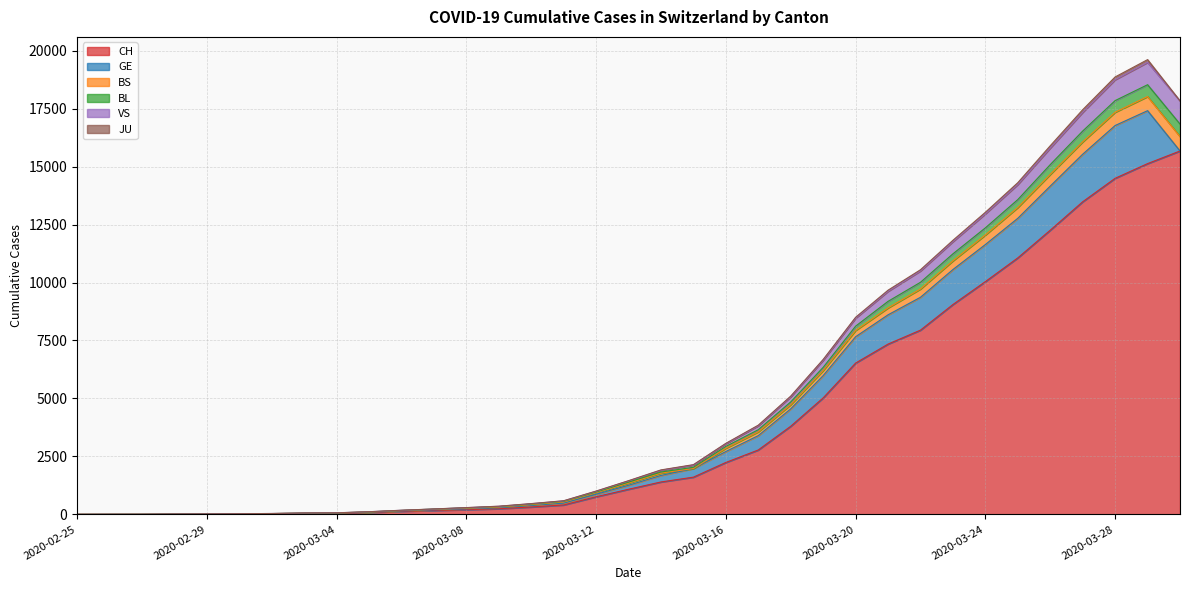

At which label is CH closest to 7837?

2020-03-22